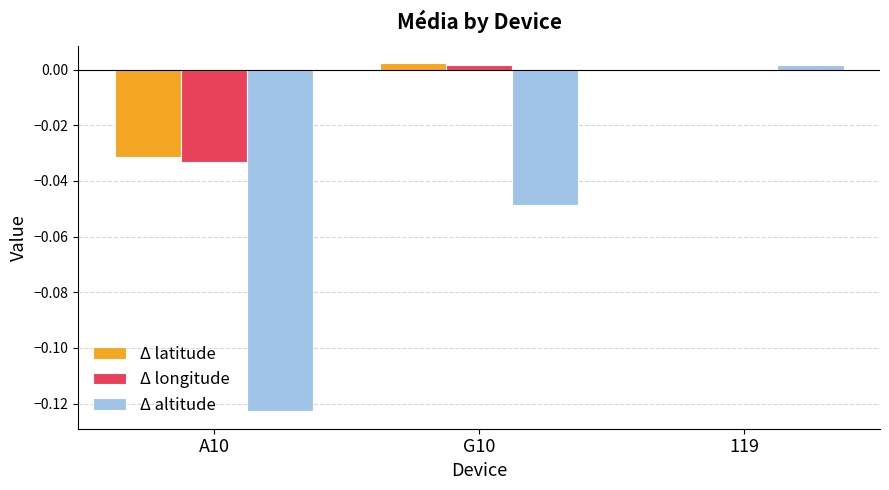

Does the chart contain stacked bars?

No